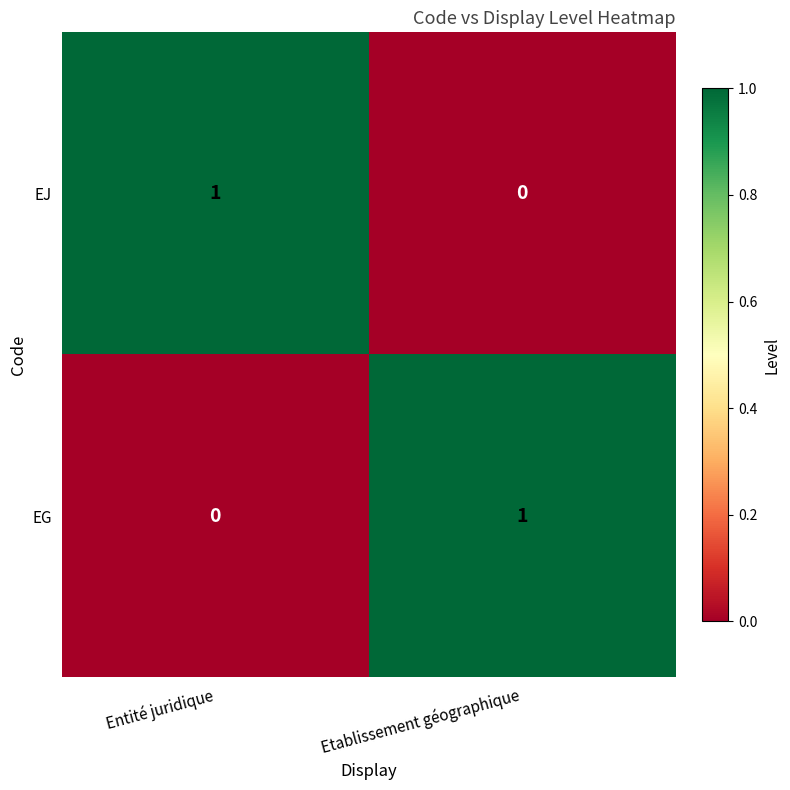

What is the total value across all series at Entité juridique?

1